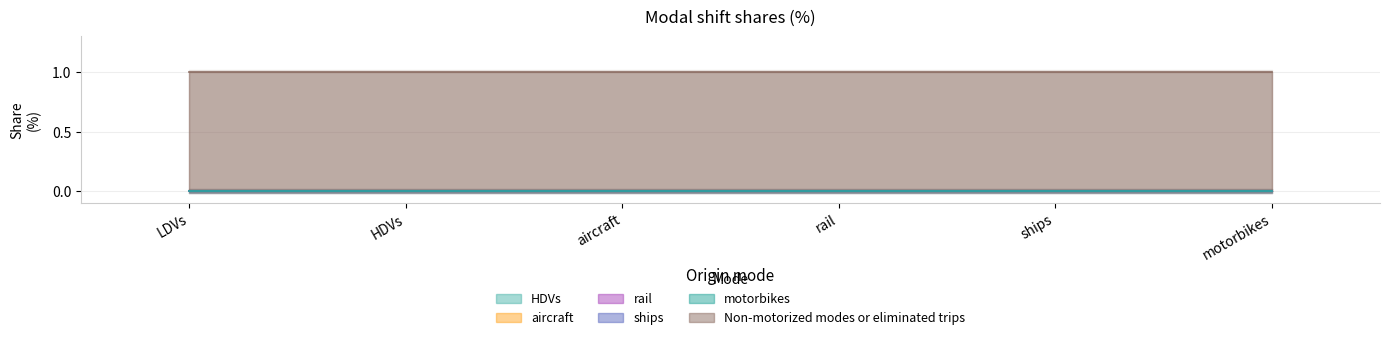

Reading right to left, transcribe all the data shown in this chart.

HDVs: 0	0	0	0	0	0
aircraft: 0	0	0	0	0	0
rail: 0	0	0	0	0	0
ships: 0	0	0	0	0	0
motorbikes: 0	0	0	0	0	0
Non-motorized modes or eliminated trips: 1	1	1	1	1	1